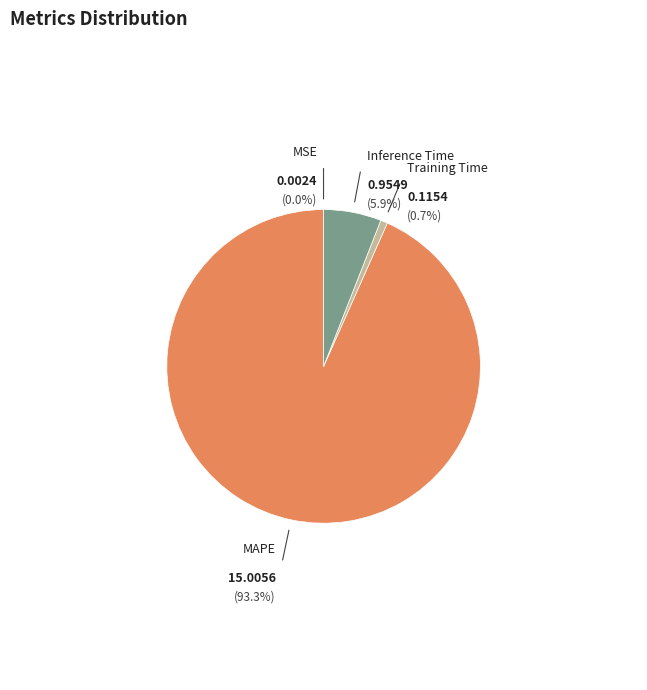

What is the majority slice?

MAPE